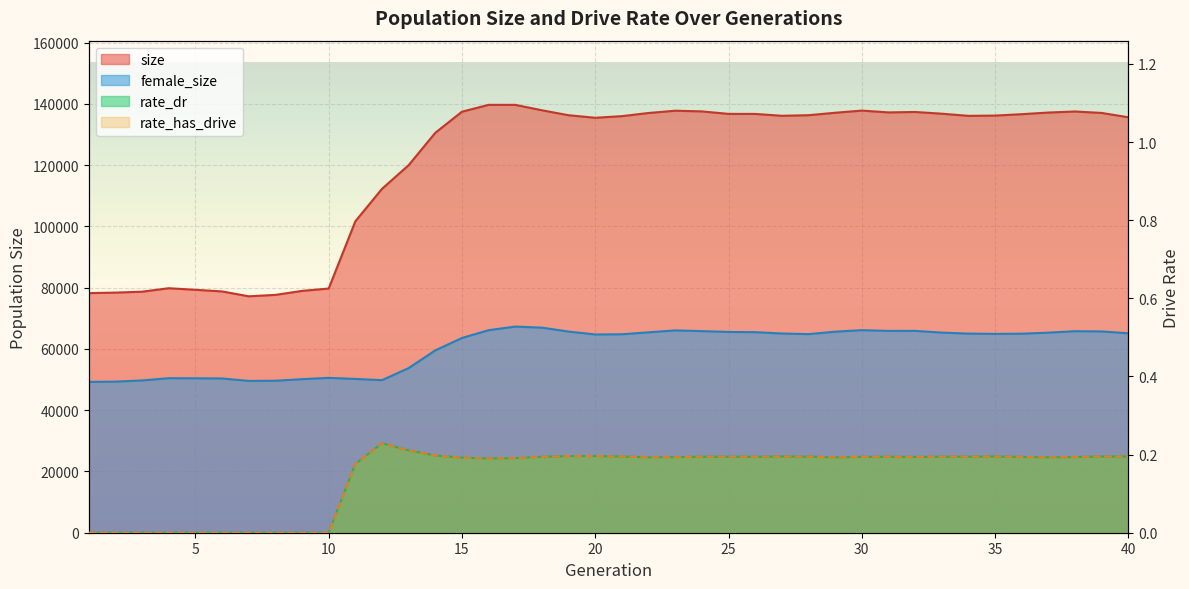

Is the value of rate_dr at 18 greater than the value of size at 27?

No